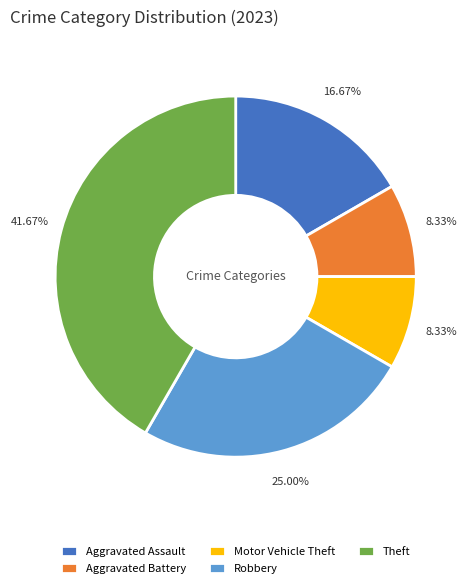

Is there any slice that represents more than half of the pie?

No